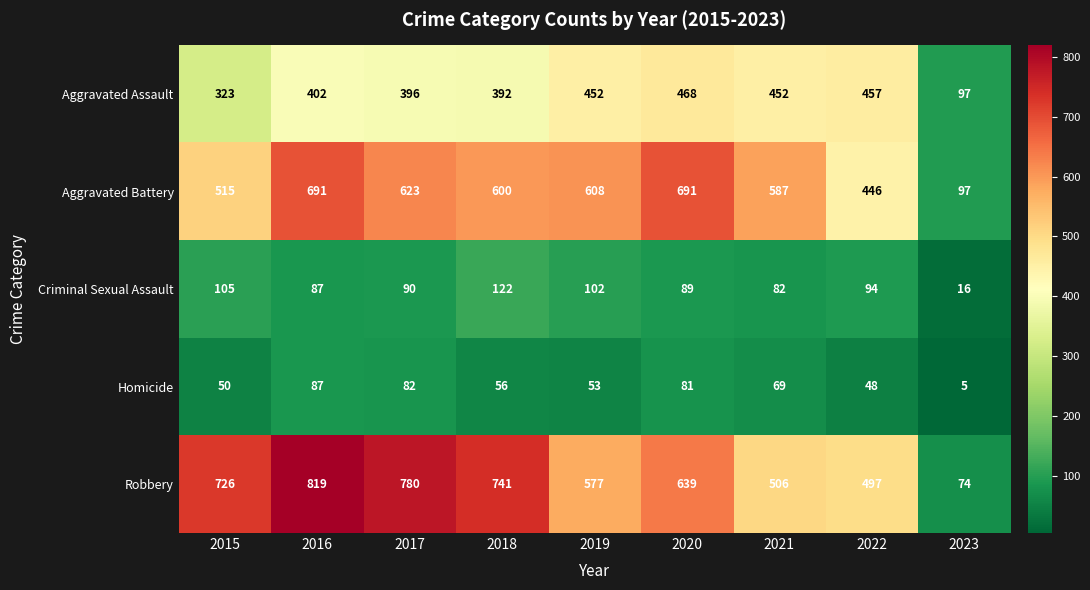

What is the approximate value of Homicide at 2018, to the nearest 5?

55